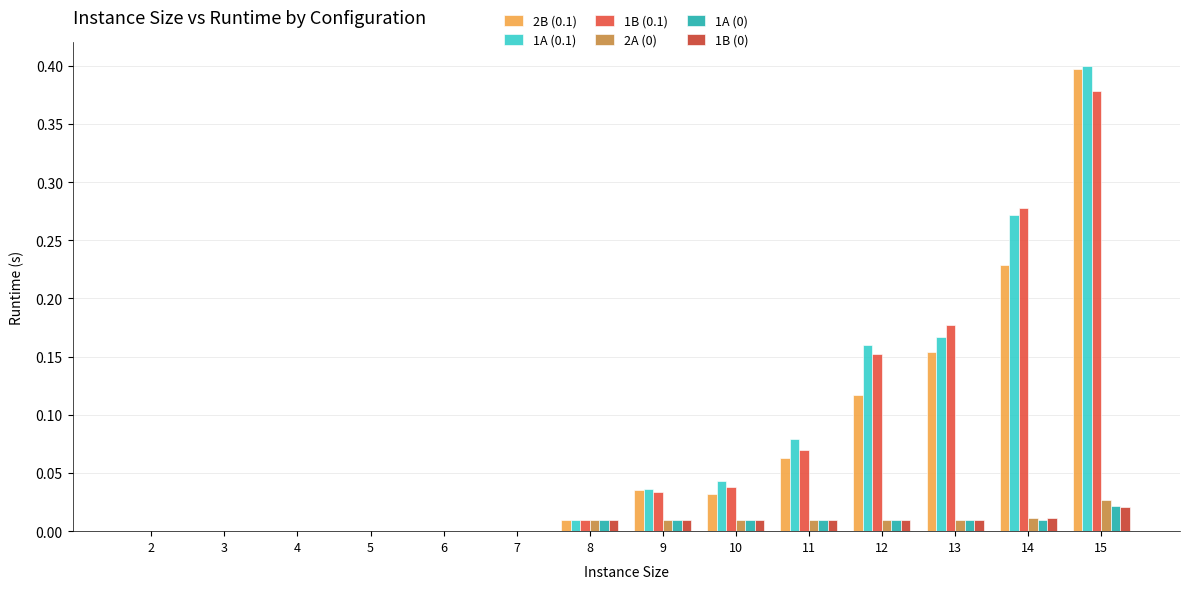

Reading left to right, list all the values displayed in this chart.

2B (0.1): 0.0	0.0	0.0	0.0	0.0	0.0	0.0	0.0	0.0	0.1	0.1	0.2	0.2	0.4
1A (0.1): 0.0	0.0	0.0	0.0	0.0	0.0	0.0	0.0	0.0	0.1	0.2	0.2	0.3	0.4
1B (0.1): 0.0	0.0	0.0	0.0	0.0	0.0	0.0	0.0	0.0	0.1	0.2	0.2	0.3	0.4
2A (0): 0.0	0.0	0.0	0.0	0.0	0.0	0.0	0.0	0.0	0.0	0.0	0.0	0.0	0.0
1A (0): 0.0	0.0	0.0	0.0	0.0	0.0	0.0	0.0	0.0	0.0	0.0	0.0	0.0	0.0
1B (0): 0.0	0.0	0.0	0.0	0.0	0.0	0.0	0.0	0.0	0.0	0.0	0.0	0.0	0.0